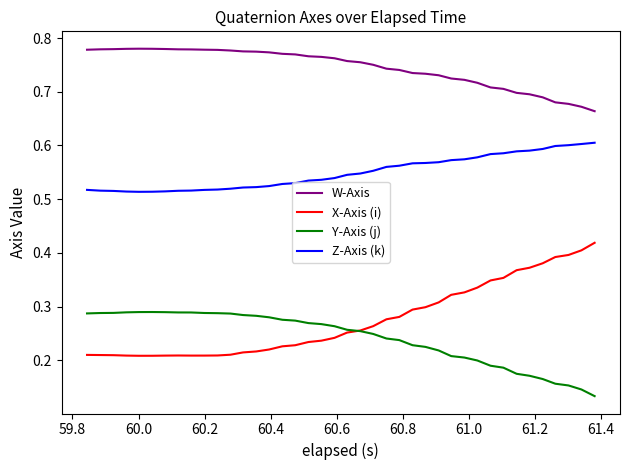

True or false: W-Axis and Y-Axis (j) intersect in this chart.

False